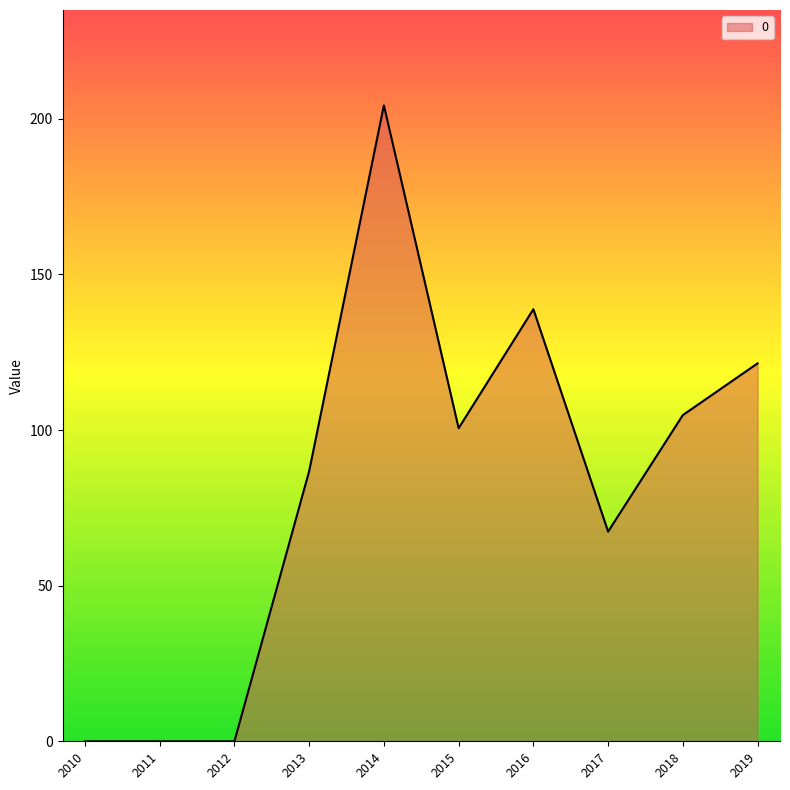

Which category has the highest value across all series?

2014